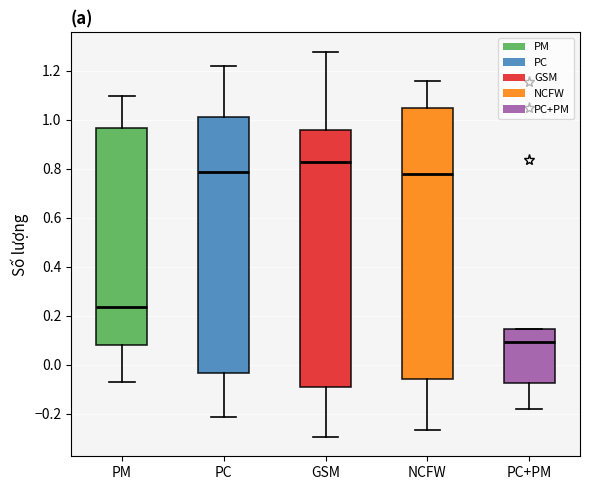

Where is the upper edge of the box for PC+PM on the y-axis? The values are not printed on the chart, so give them approximately, as read against the axis.

0.14